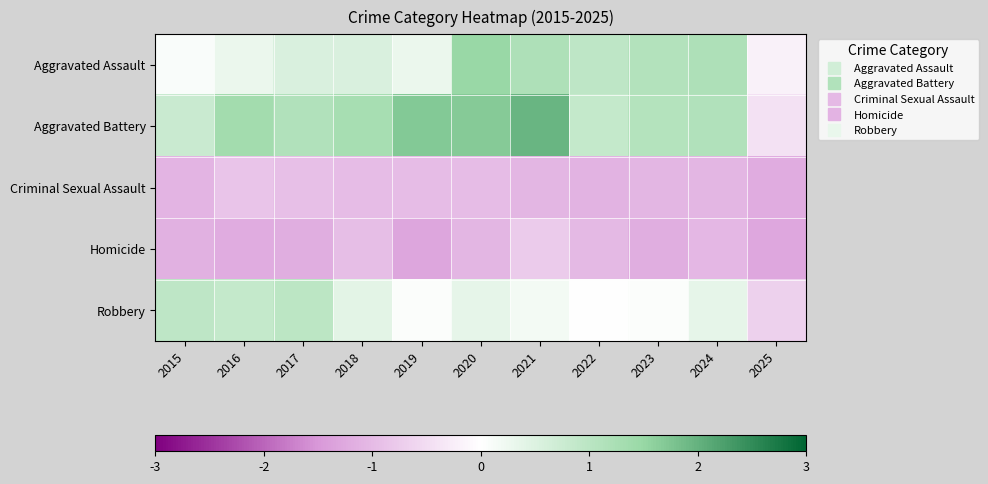

Reading right to left, transcribe all the data shown in this chart.

Aggravated Assault: 2025=-0.2	2024=1.2	2023=1.1	2022=0.9	2021=1.2	2020=1.5	2019=0.3	2018=0.5	2017=0.5	2016=0.3	2015=0.1
Aggravated Battery: 2025=-0.4	2024=1.1	2023=1.1	2022=0.8	2021=2.0	2020=1.7	2019=1.7	2018=1.3	2017=1.1	2016=1.4	2015=0.8
Criminal Sexual Assault: 2025=-1.2	2024=-1.1	2023=-1.1	2022=-1.1	2021=-1.1	2020=-1.0	2019=-1.0	2018=-1.0	2017=-0.9	2016=-0.9	2015=-1.1
Homicide: 2025=-1.3	2024=-1.0	2023=-1.2	2022=-1.0	2021=-0.8	2020=-1.1	2019=-1.3	2018=-1.0	2017=-1.2	2016=-1.2	2015=-1.1
Robbery: 2025=-0.7	2024=0.4	2023=0.1	2022=0.0	2021=0.2	2020=0.4	2019=0.1	2018=0.4	2017=1.0	2016=0.8	2015=0.9